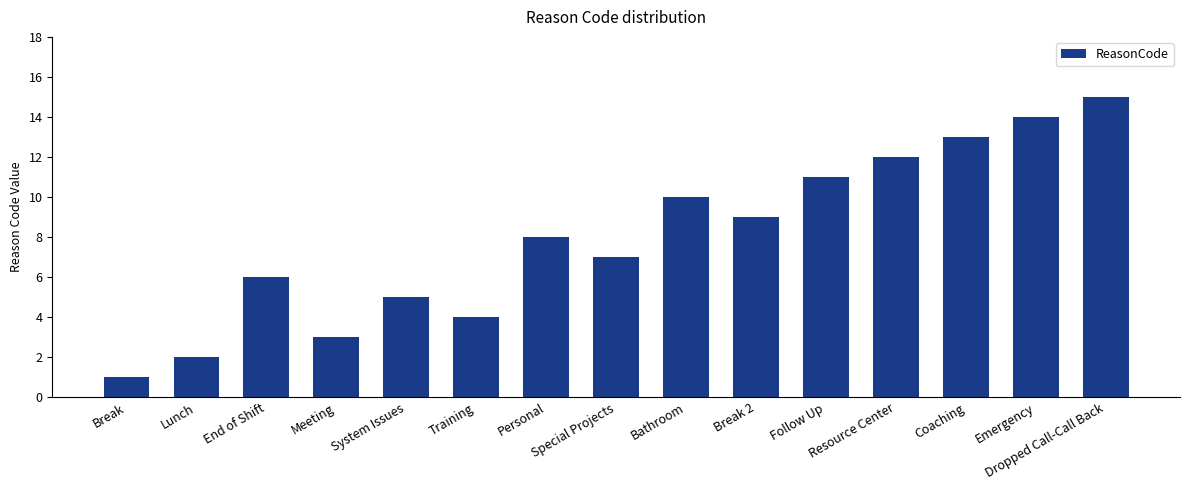

What is the value of the 12th bar from the left?

12